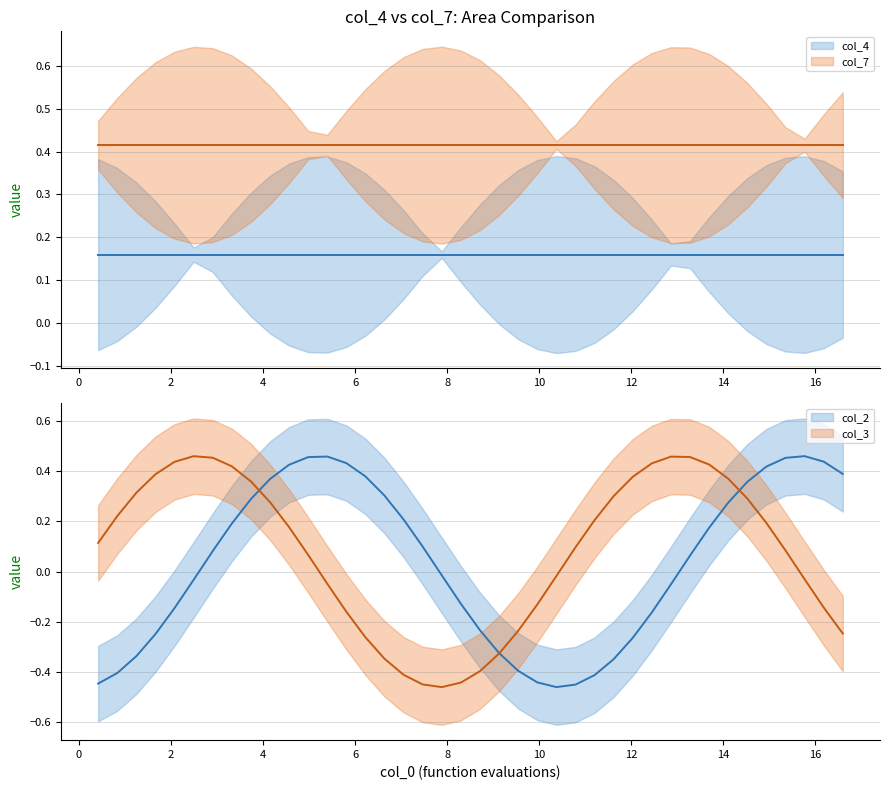

True or false: col_3 and col_4 intersect in this chart.

True